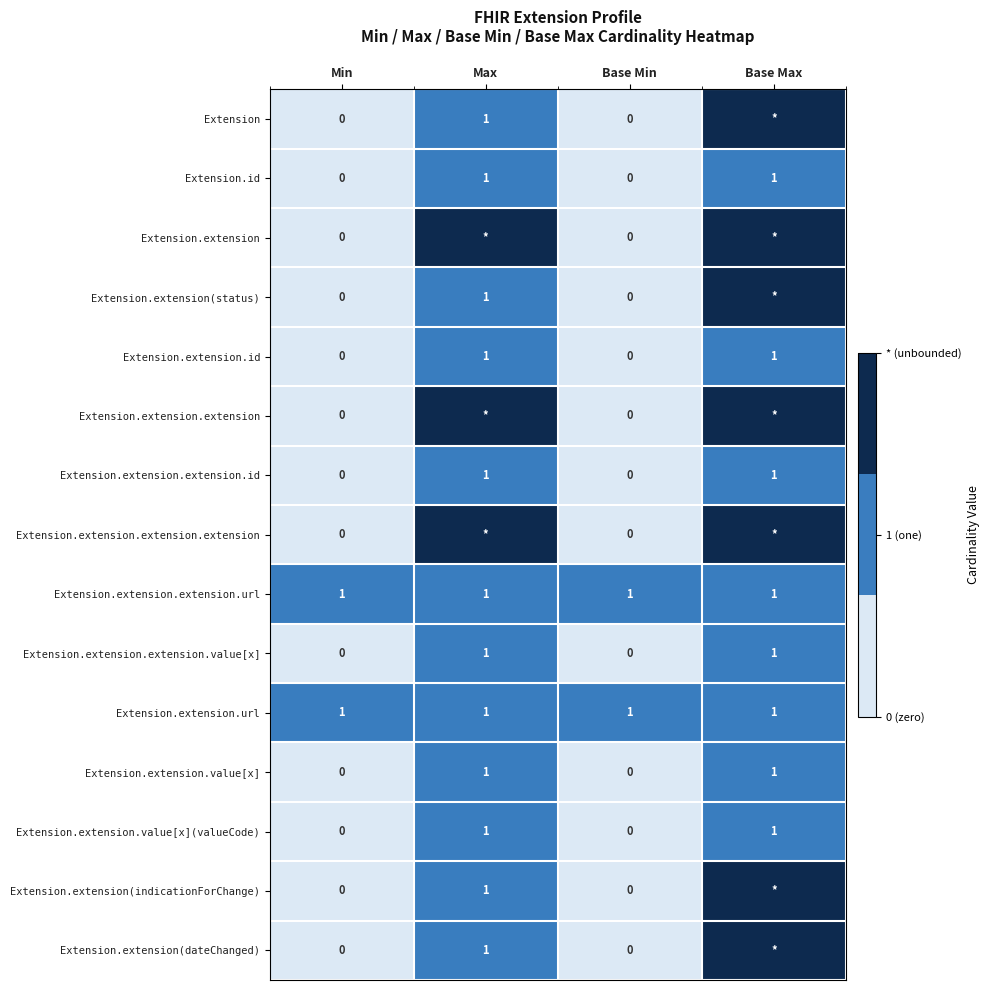

True or false: Extension.extension.extension.id has a value of 1 at Base Max.

True